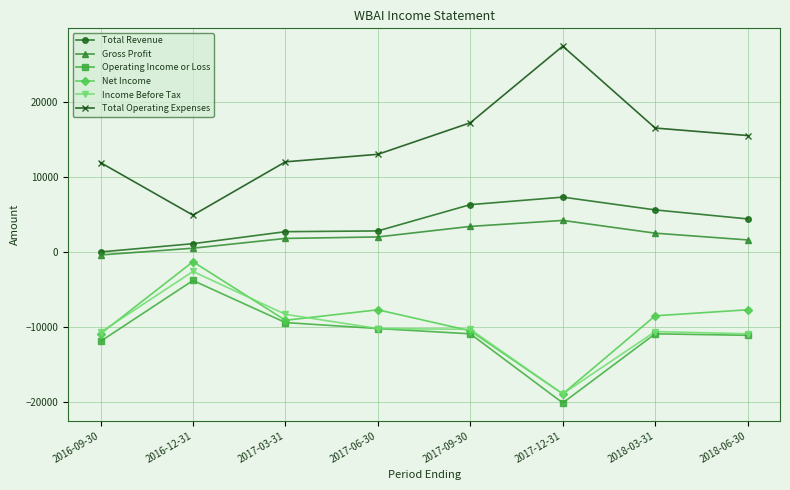

How many lines are shown in the chart?

6